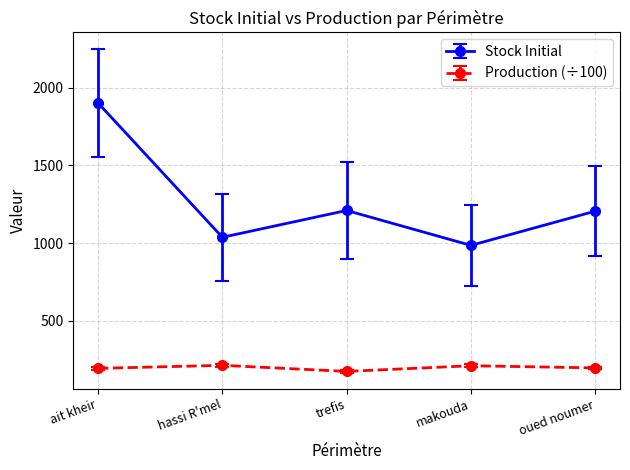

Which series changed the most between ait kheir and makouda?

Stock Initial